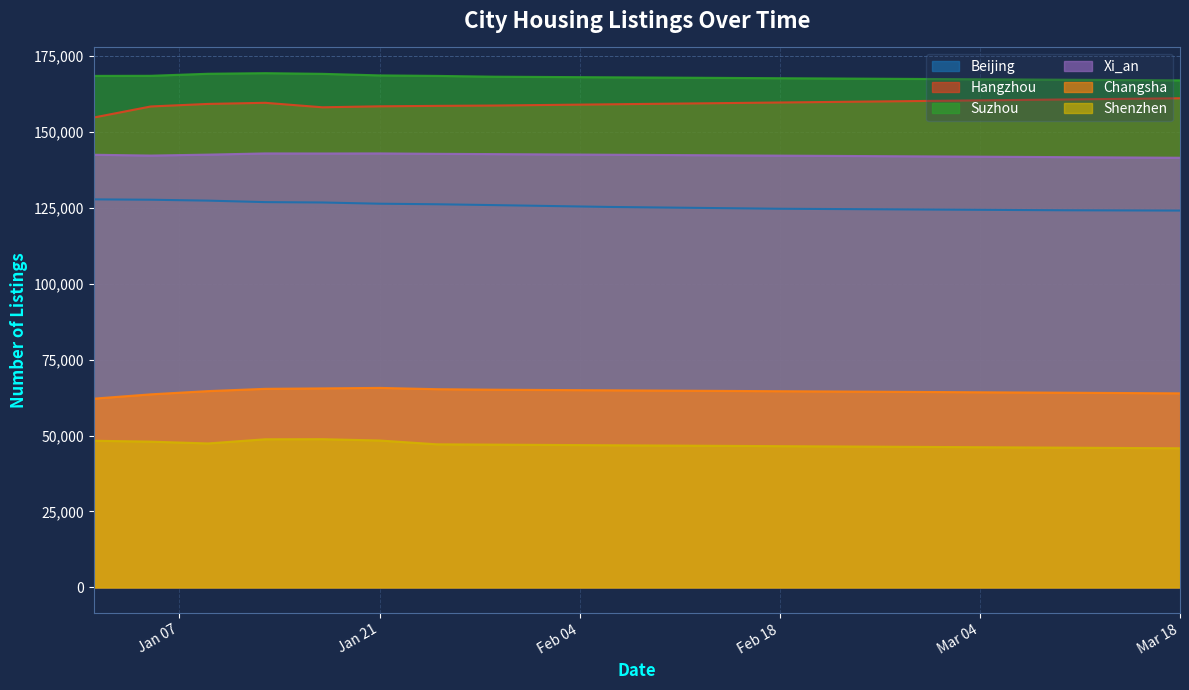

Rank the series by their maximum value, from lowest to highest.

Shenzhen, Changsha, Beijing, Xi_an, Hangzhou, Suzhou